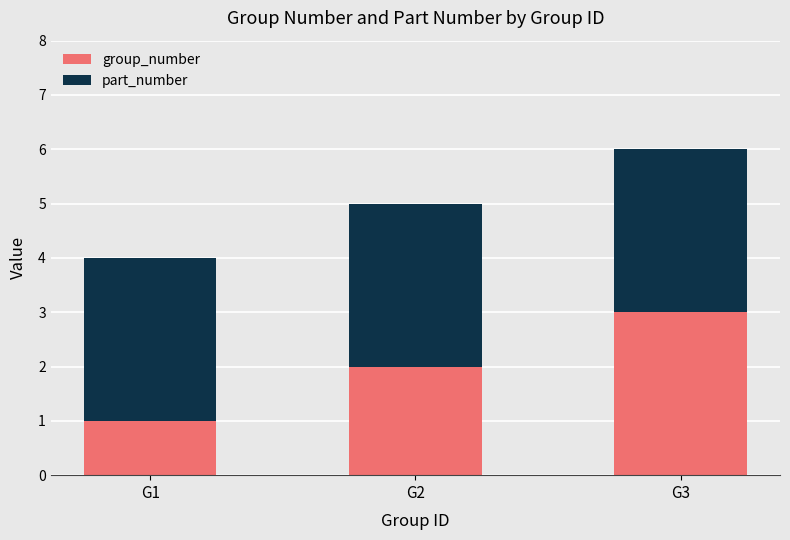

What is the sum of all group_number values?

6